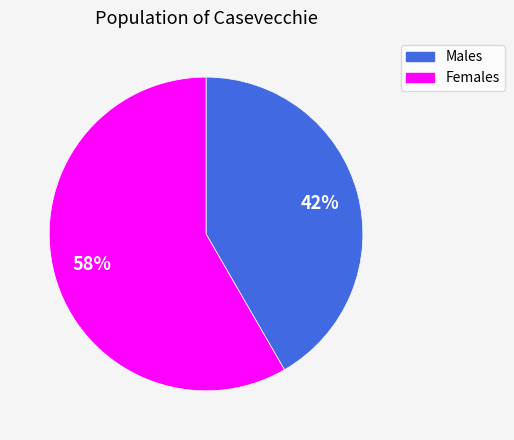

Is there any slice that represents more than half of the pie?

Yes